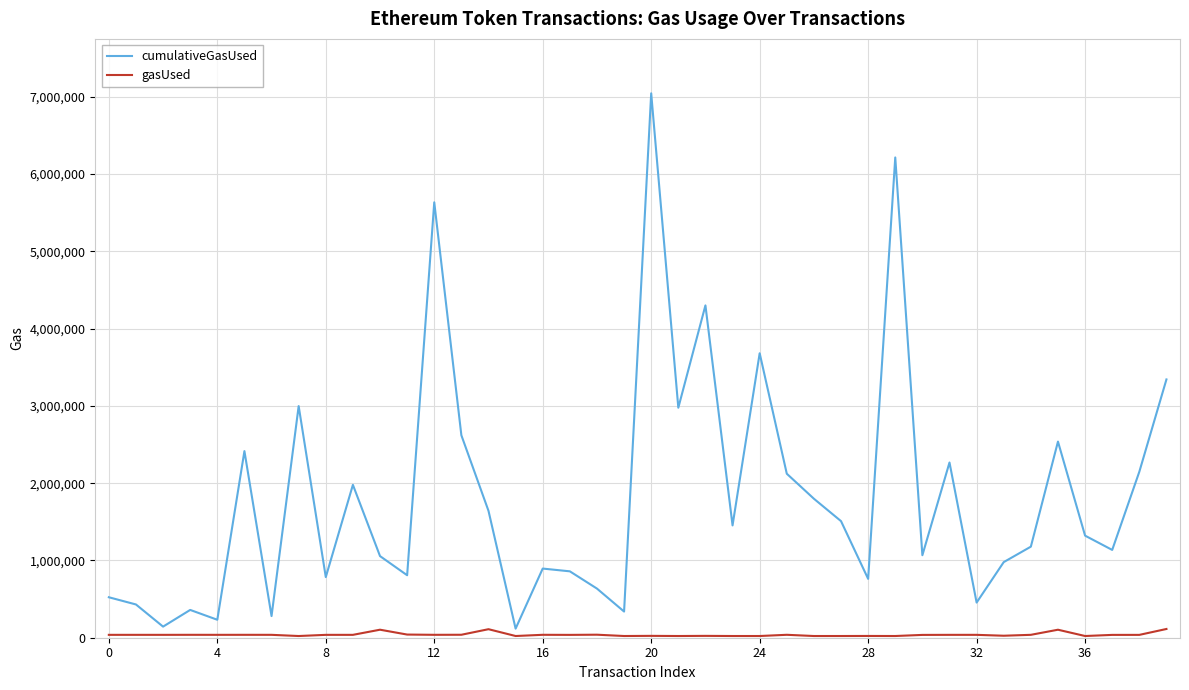

What is the difference between the maximum and minimum values in the cumulativeGasUsed series?

6928004